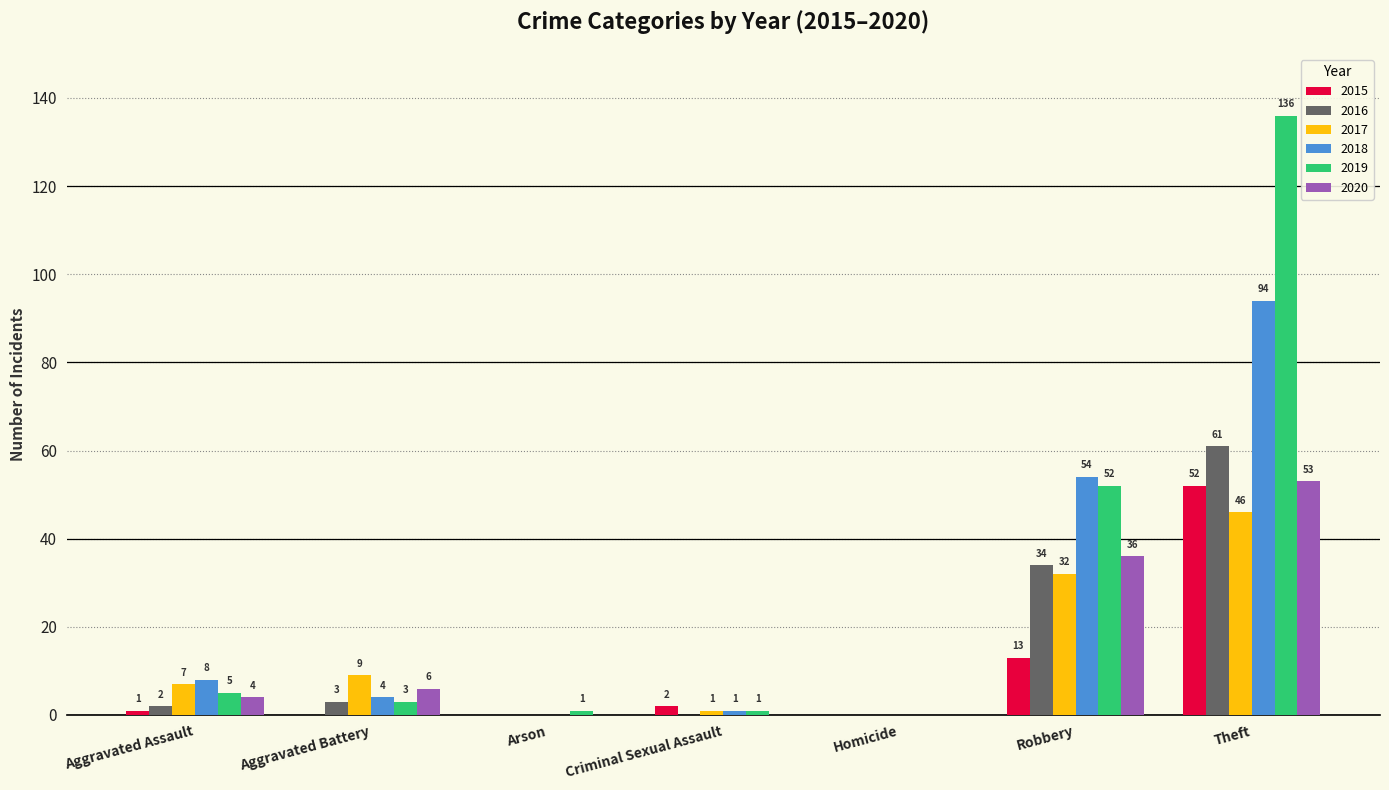

Is the value of 2020 at Homicide greater than the value of 2017 at Criminal Sexual Assault?

No